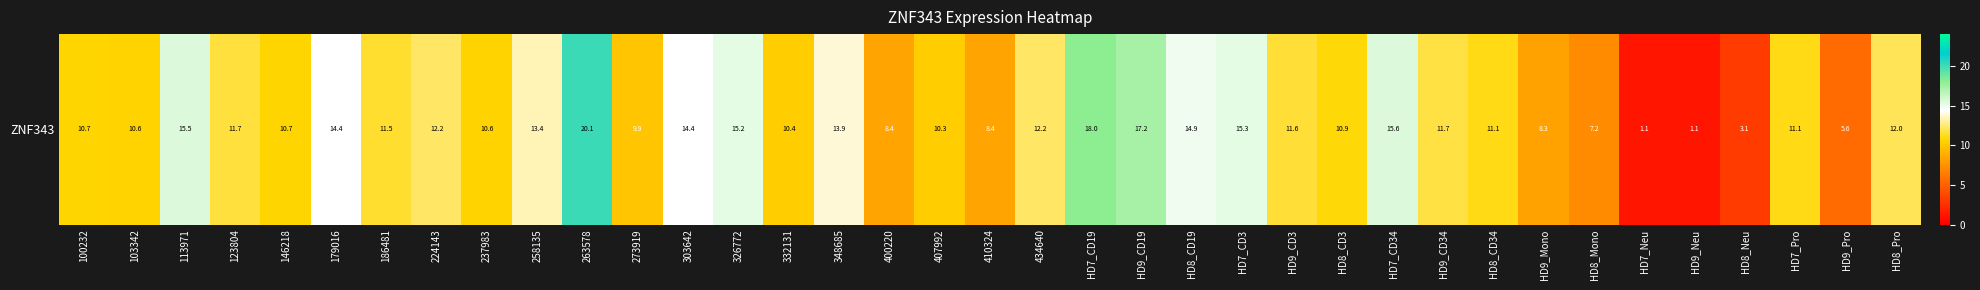

Rank the categories by value from lowest to highest.

HD7_Neu, HD9_Neu, HD8_Neu, HD9_Pro, HD8_Mono, HD9_Mono, 400220, 410324, 273919, 407992, 332131, 237983, 103342, 100232, 146218, HD8_CD3, HD7_Pro, HD8_CD34, 186481, HD9_CD3, 123804, HD9_CD34, HD8_Pro, 224143, 434640, 258135, 348685, 303642, 179016, HD8_CD19, 326772, HD7_CD3, 113971, HD7_CD34, HD9_CD19, HD7_CD19, 263578